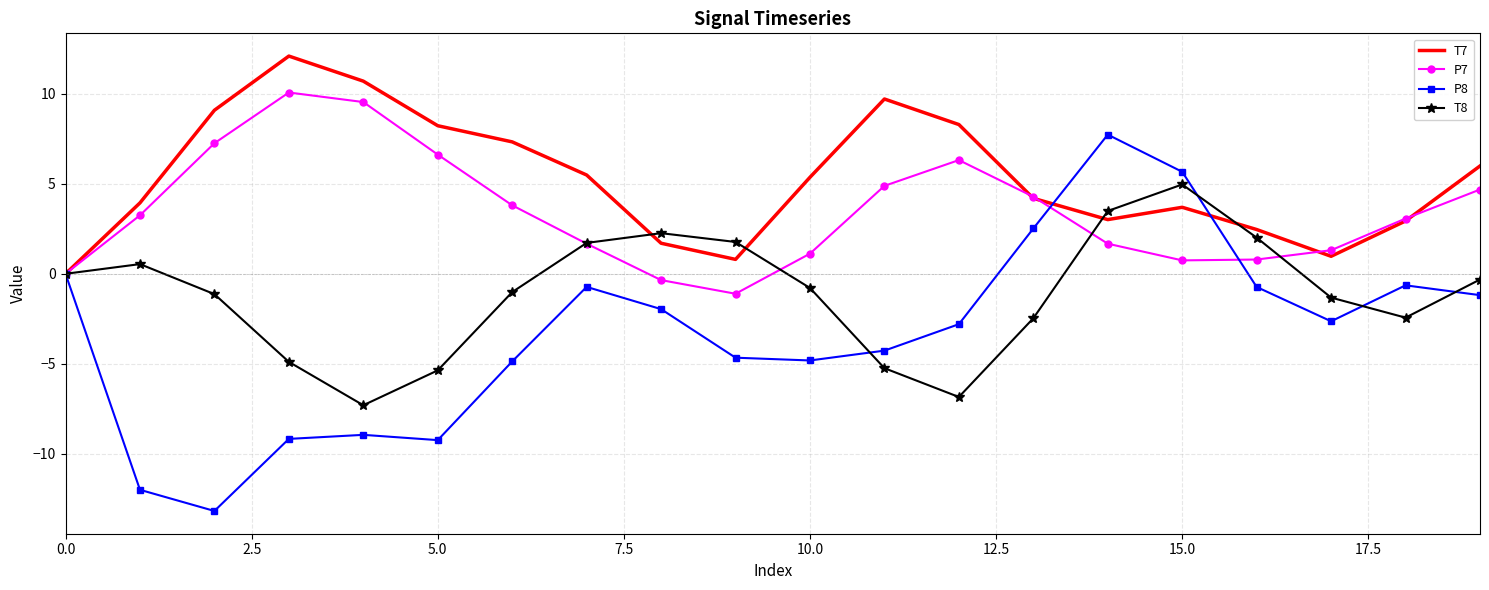

Which series has the largest total across all categories?

T7